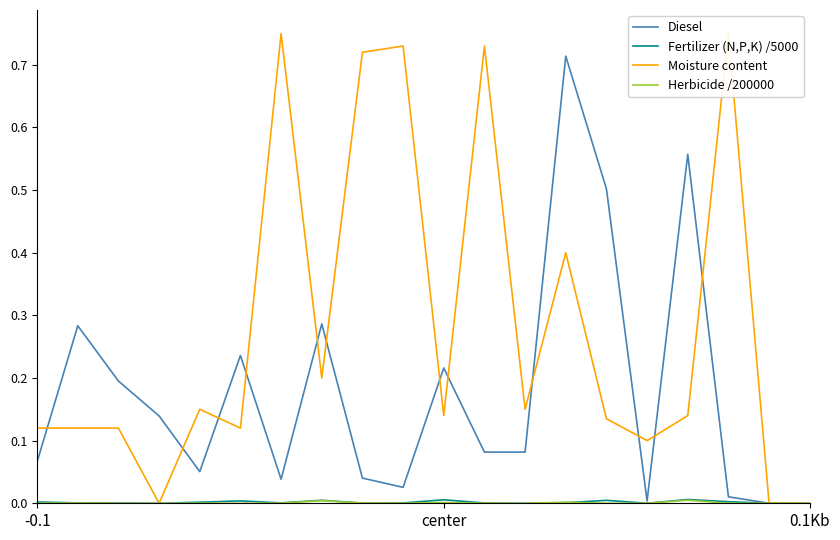

Which has a higher value, 19 or 15?

15